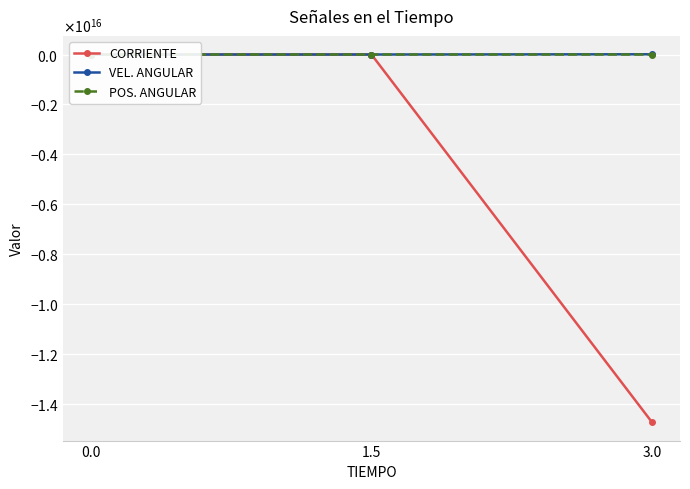

Which category has the highest value in the VEL. ANGULAR series?

3.0